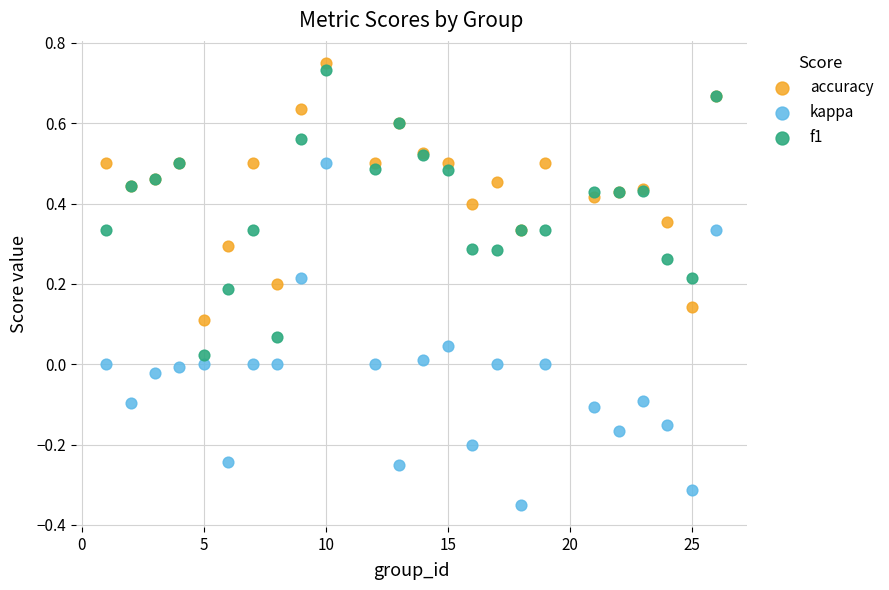

Which series reaches the minimum Y coordinate?

kappa